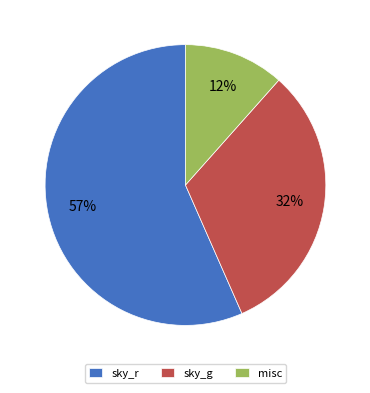

Rank the categories by value from lowest to highest.

misc, sky_g, sky_r